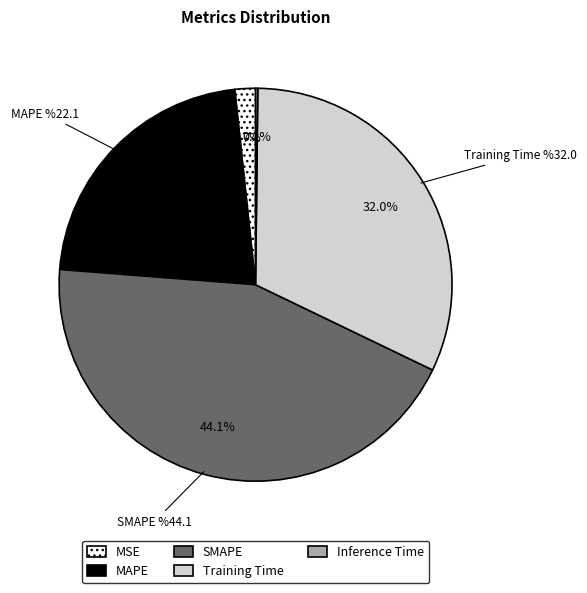

To the nearest percent, what percentage of the pie is Training Time?

32%